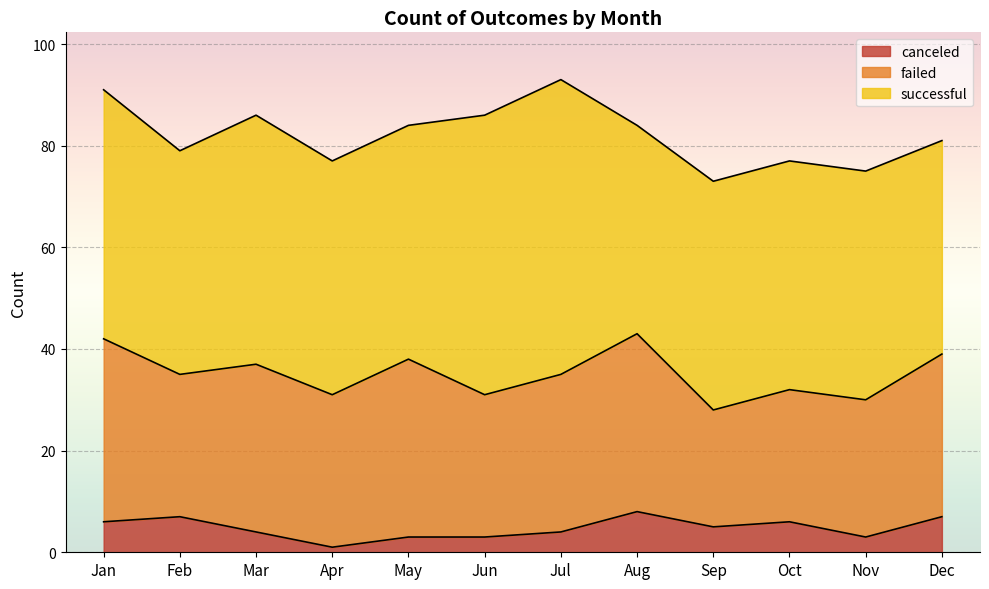

Where does the canceled series first go above 5?

Jan